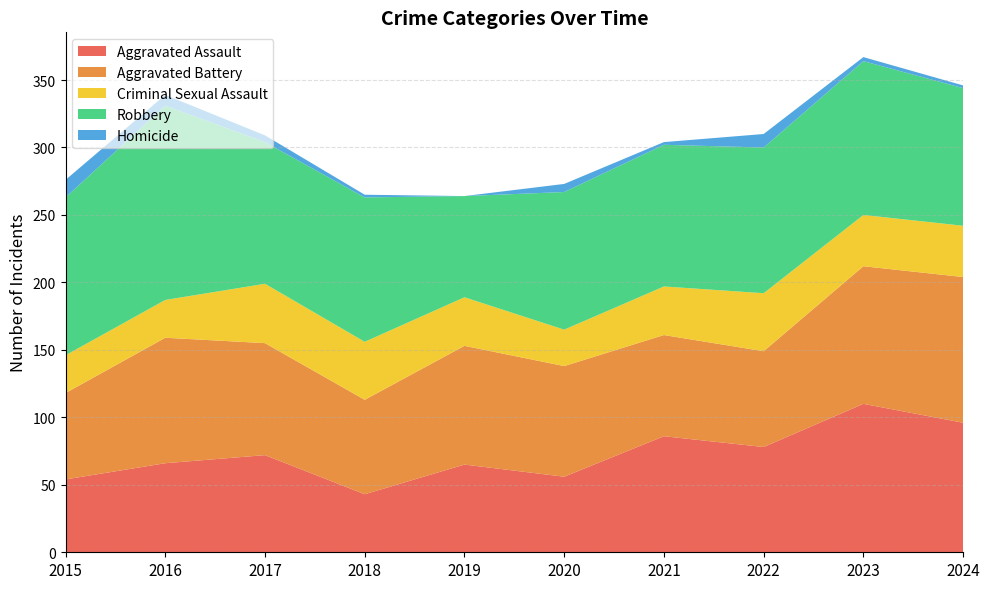

Reading right to left, what are all the values shown in this chart?

Aggravated Assault: 2024=96	2023=110	2022=78	2021=86	2020=56	2019=65	2018=43	2017=72	2016=66	2015=54
Aggravated Battery: 2024=108	2023=102	2022=71	2021=75	2020=82	2019=88	2018=70	2017=83	2016=93	2015=64
Criminal Sexual Assault: 2024=38	2023=38	2022=43	2021=36	2020=27	2019=36	2018=43	2017=44	2016=28	2015=28
Robbery: 2024=102	2023=114	2022=108	2021=105	2020=102	2019=75	2018=107	2017=105	2016=144	2015=117
Homicide: 2024=2	2023=3	2022=10	2021=2	2020=6	2019=0	2018=2	2017=5	2016=8	2015=13